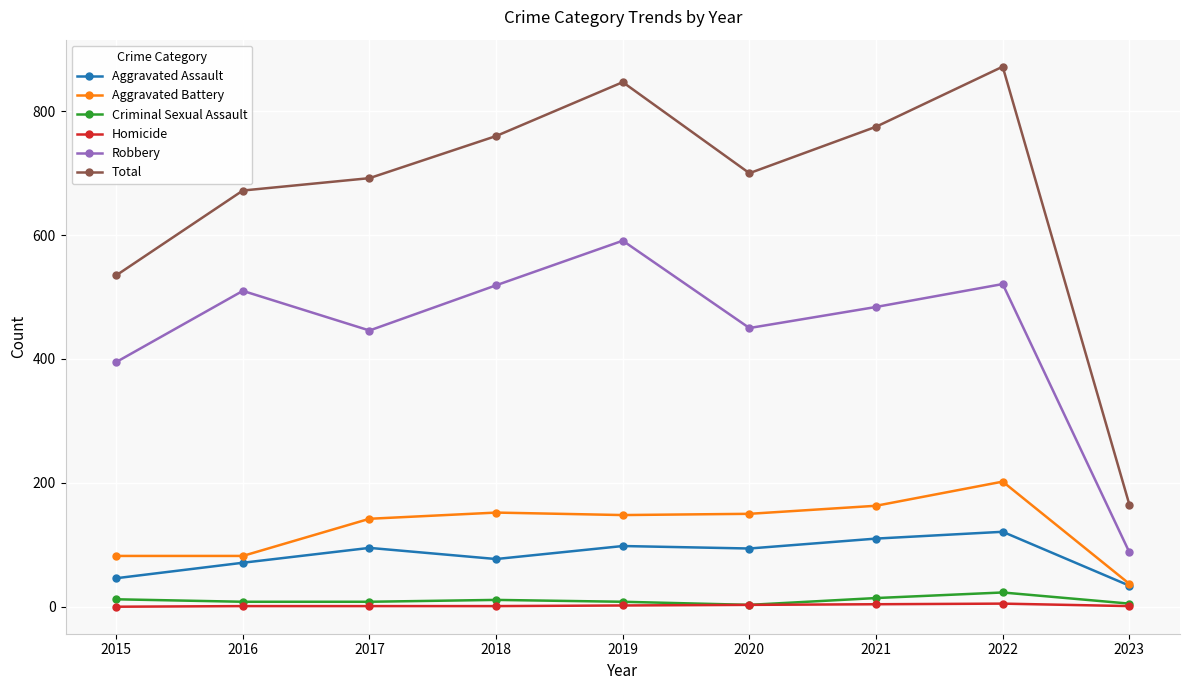

At how many categories does at least one series exceed 294?

8